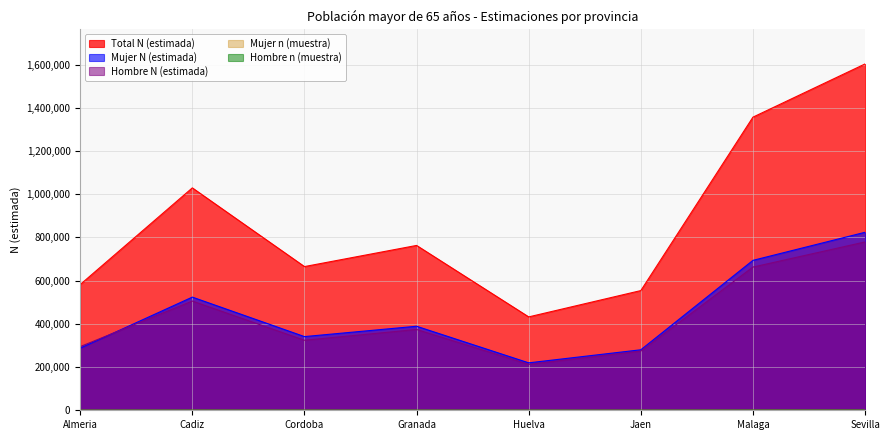

True or false: Total N (estimada) has a value of 1602951 at Sevilla.

True